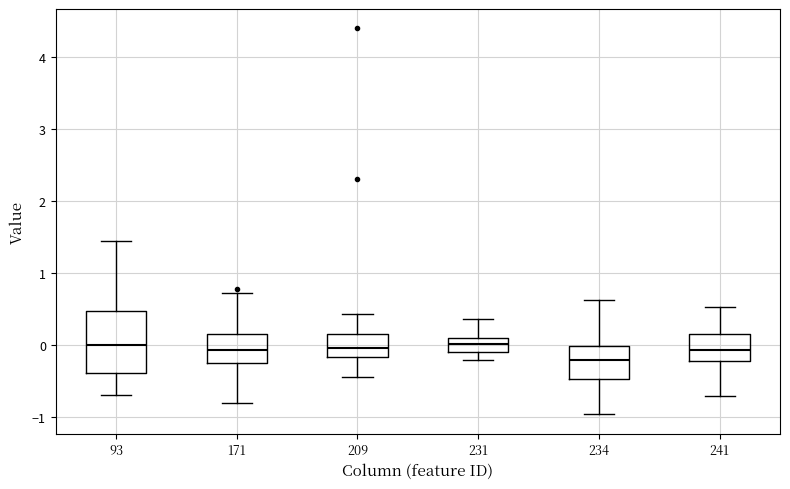

Which box is the tallest, from its lower edge to its upper edge?

93